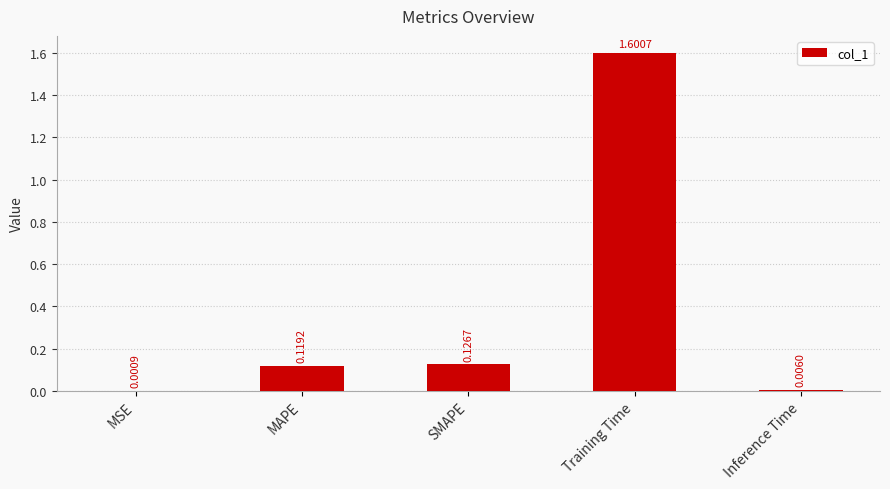

What is the sum of the values at Inference Time and Training Time?

1.6